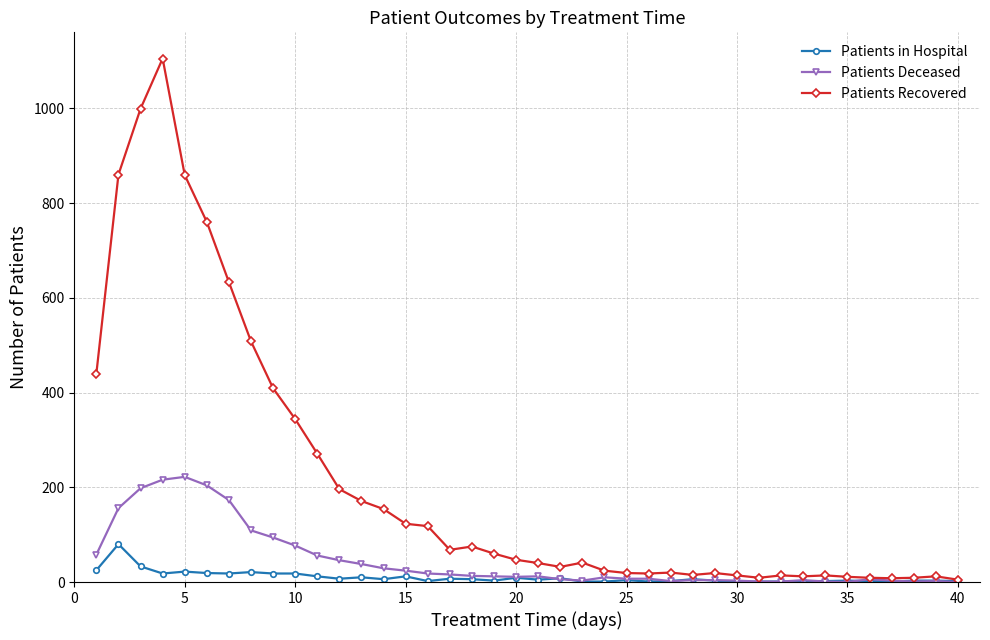

What is the highest value of the Patients Deceased series?

222